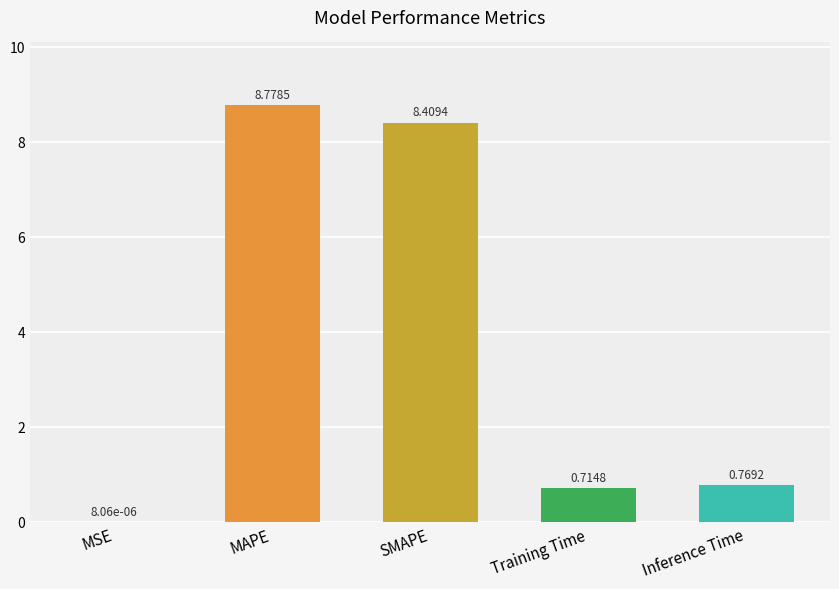

The chart shows a value of 3.1 at SMAPE. True or false?

False